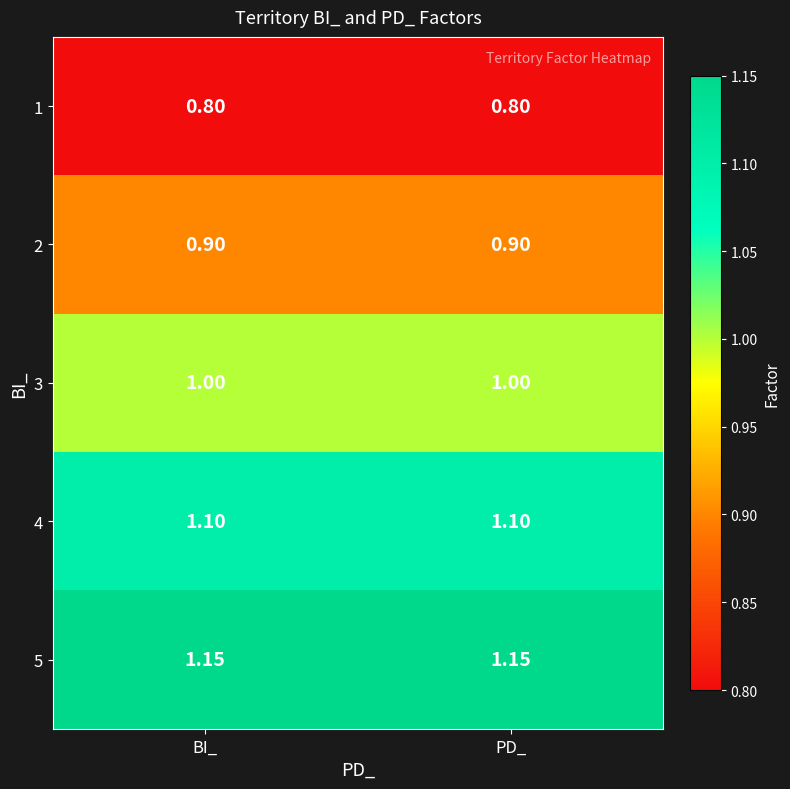

Is the value of 5 at BI_ greater than the value of 3 at PD_?

Yes